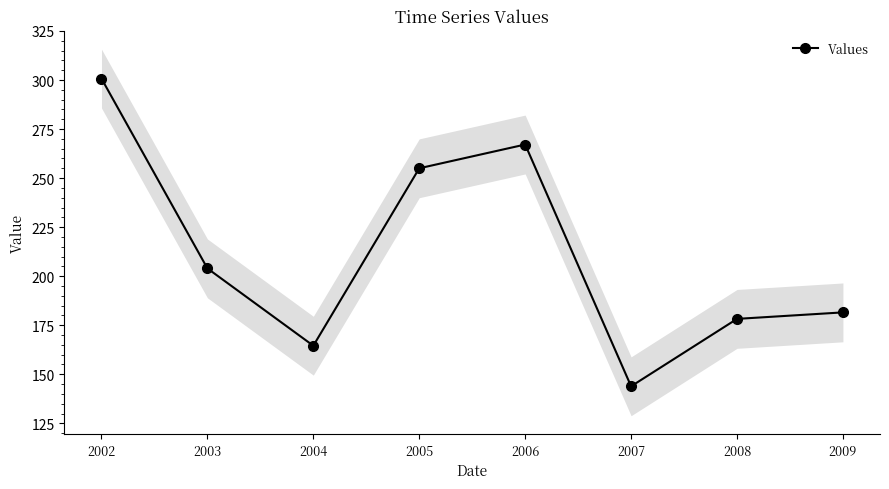

Rank the categories by value from lowest to highest.

2007, 2004, 2008, 2009, 2003, 2005, 2006, 2002